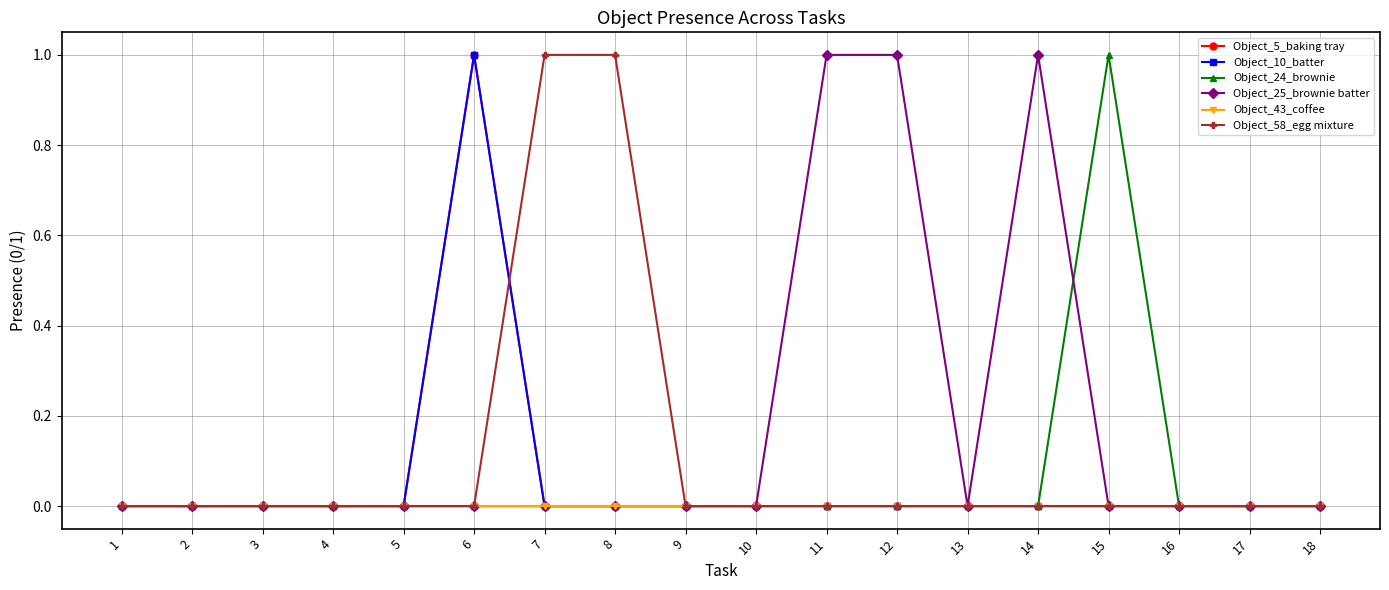

Which label corresponds to the largest value in the chart?

6